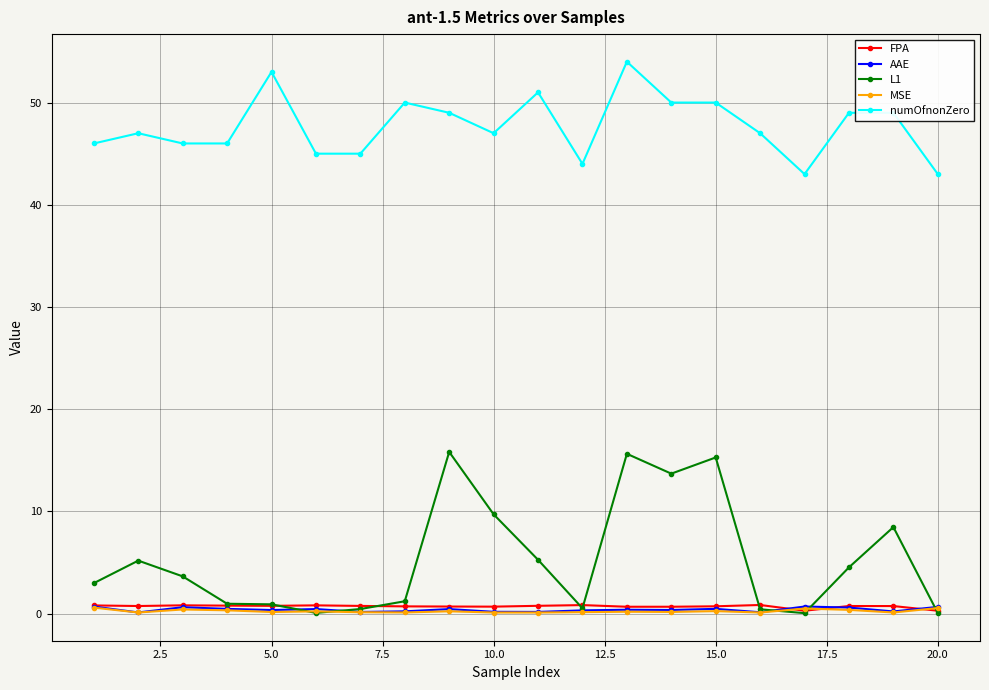

At how many categories does at least one series exceed 7?

20